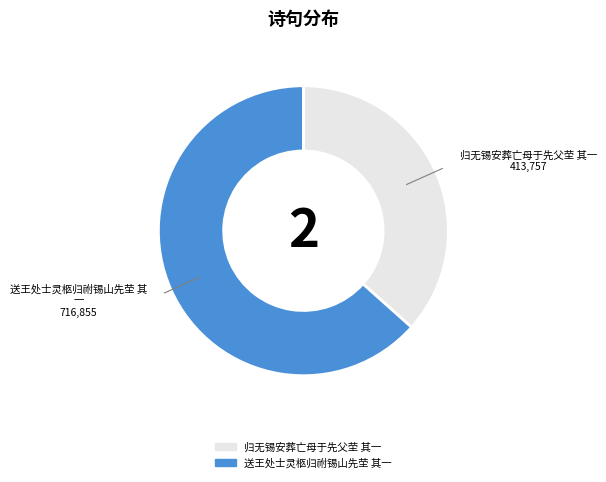

What is the ratio of the value at 送王处士灵柩归祔锡山先茔 其一 to the value at 归无锡安葬亡母于先父茔 其一?

1.7